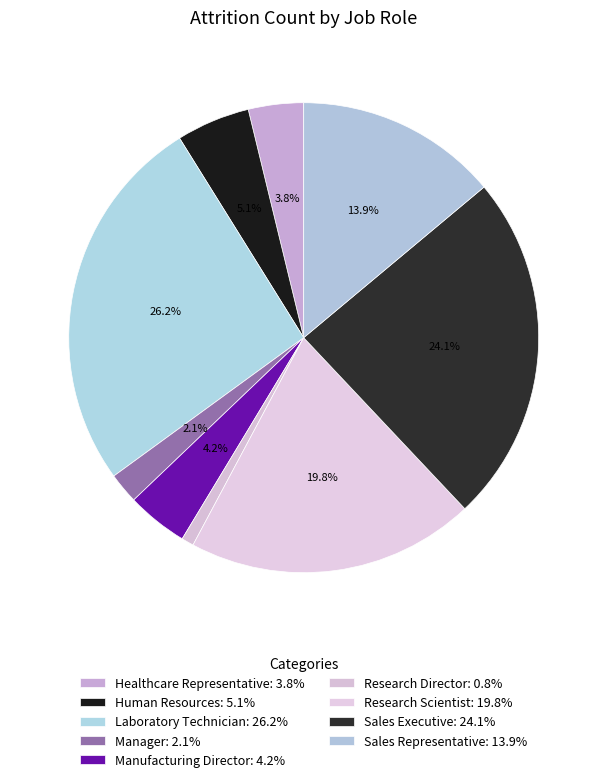

Which category has the biggest portion of the pie?

Laboratory Technician